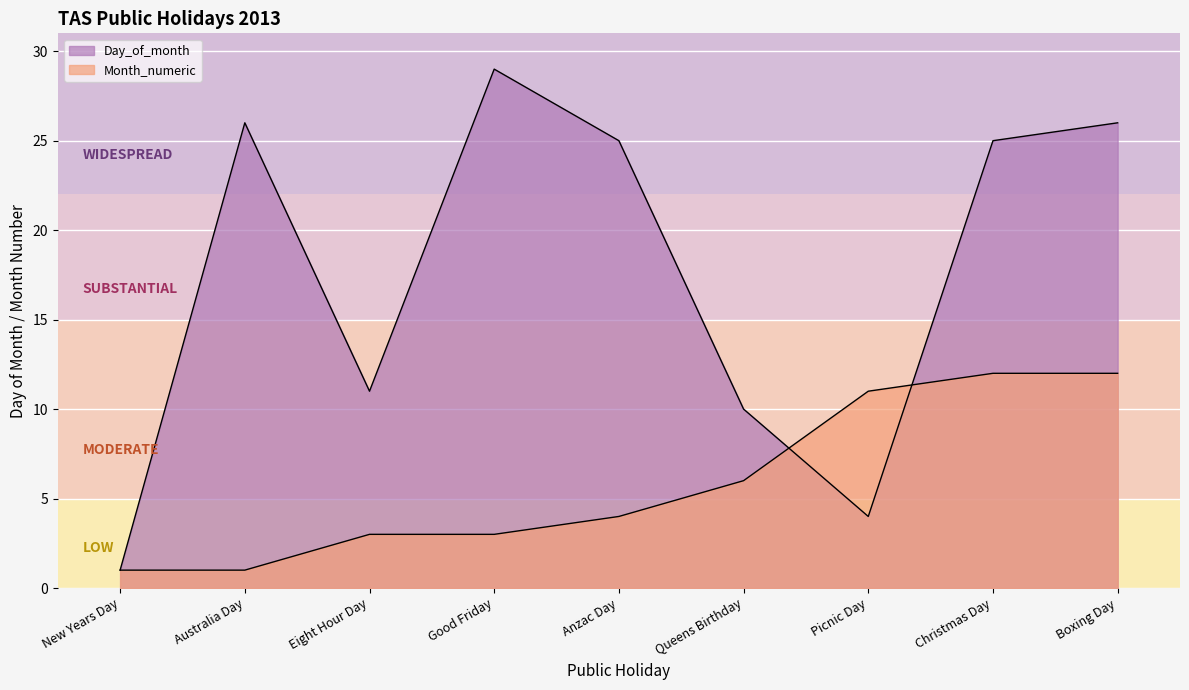

What are all the series names shown in the legend?

Day_of_month, Month_numeric